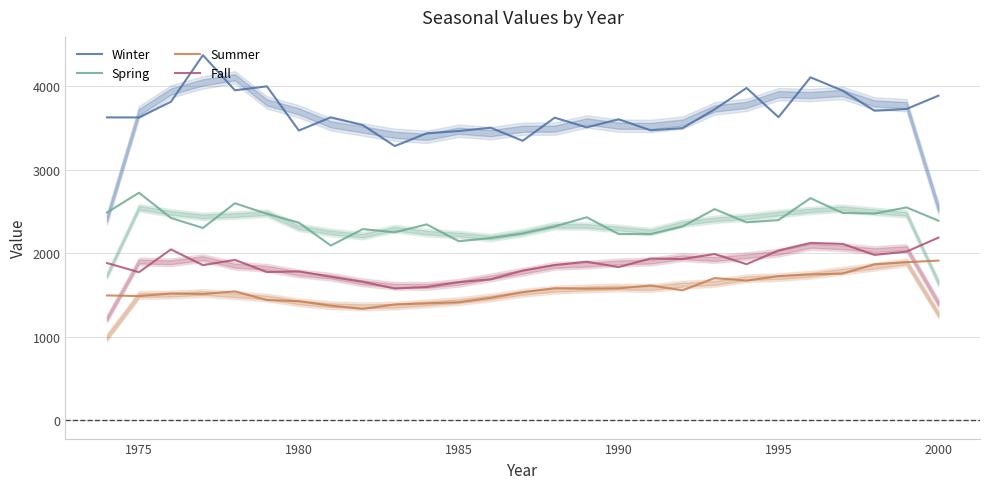

Which series has the largest total across all categories?

Winter